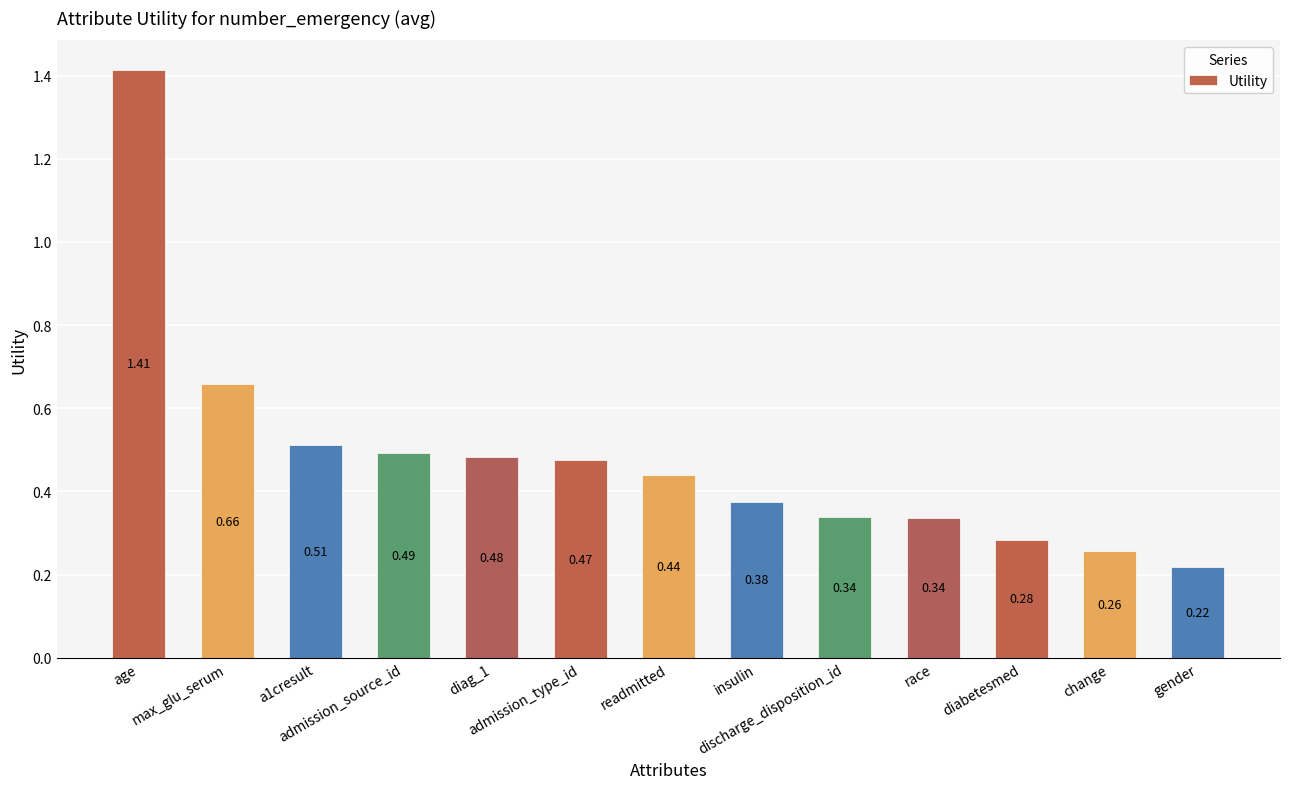

What is the difference between the maximum and minimum values?

1.2